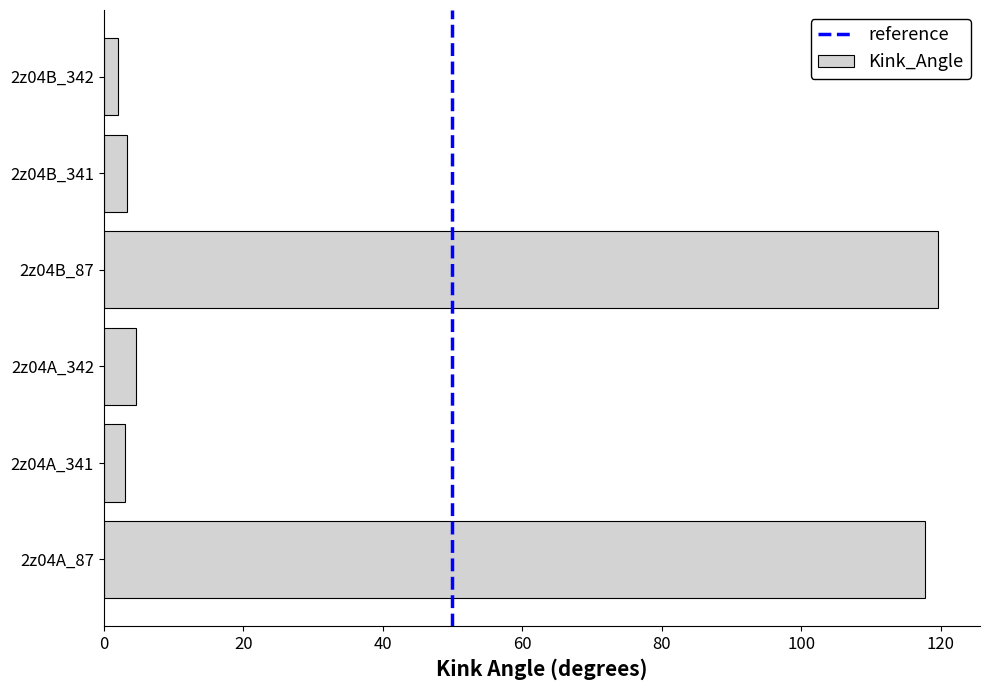

How many bars are there in total?

6